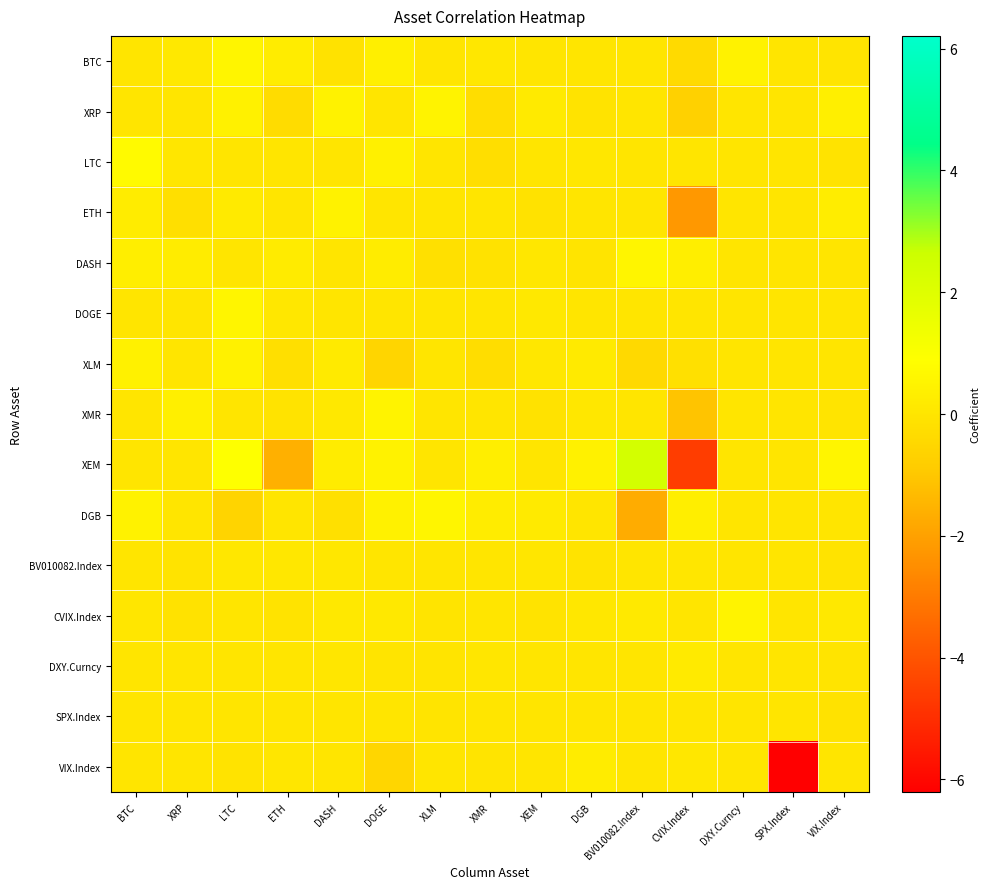

Which has a higher value, BTC or XEM?

XEM